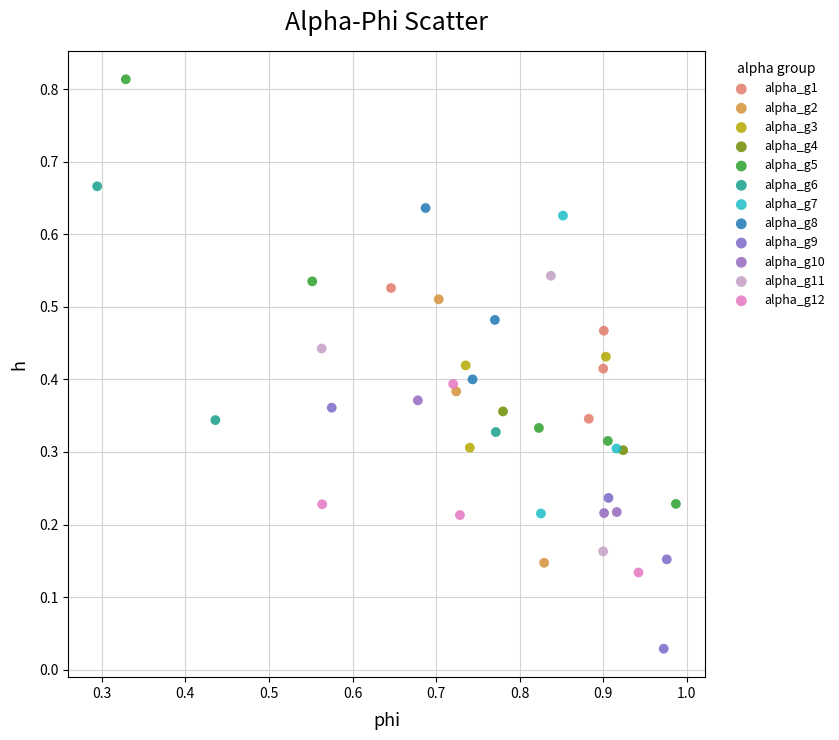

What are all the series names shown in the legend?

alpha_g1, alpha_g2, alpha_g3, alpha_g4, alpha_g5, alpha_g6, alpha_g7, alpha_g8, alpha_g9, alpha_g10, alpha_g11, alpha_g12